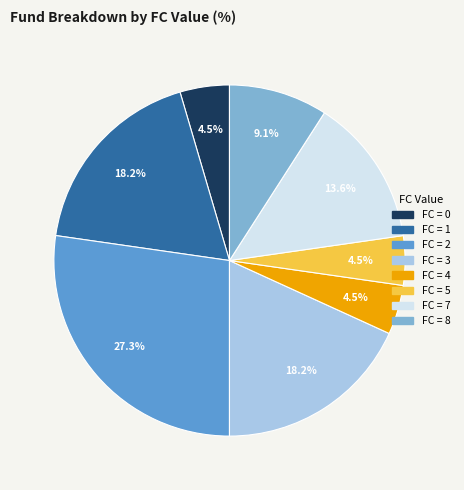

Is there a majority slice in this chart?

No